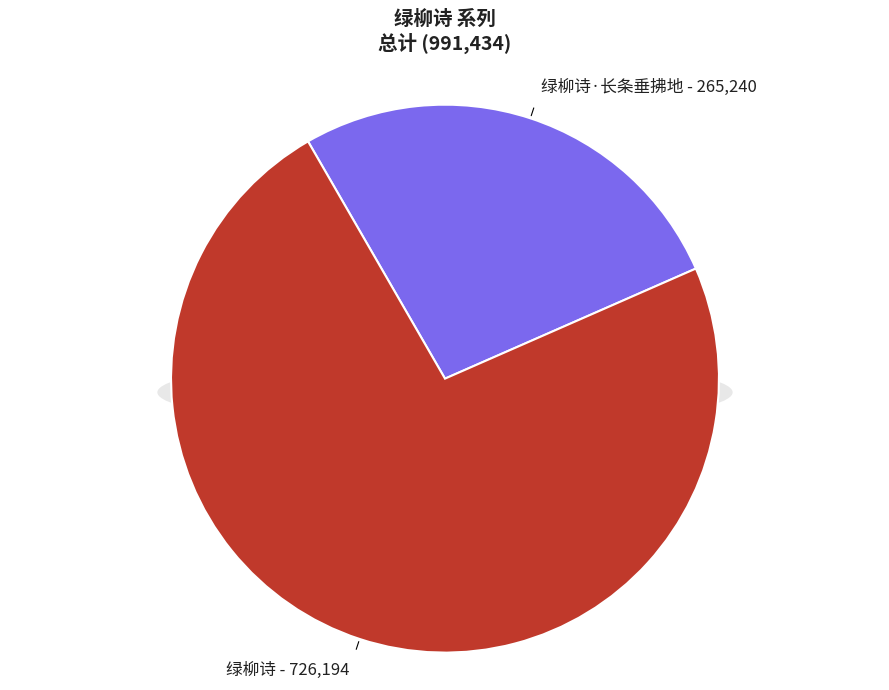

The 绿柳诗 slice represents 73% of the pie. True or false?

True